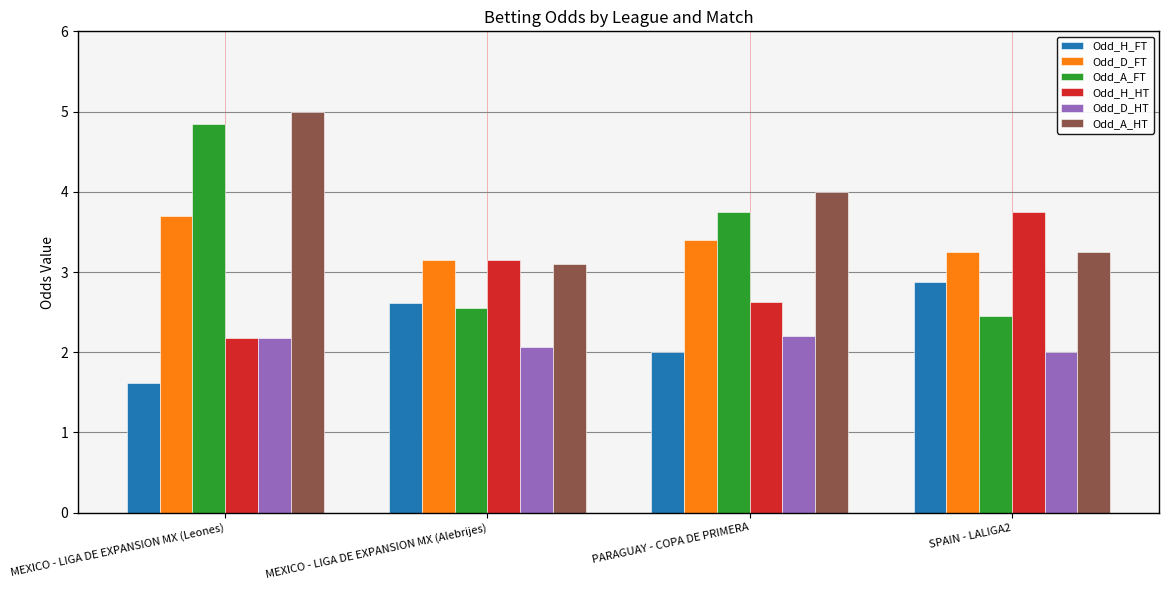

How many values in the Odd_A_HT series are below 4?

2